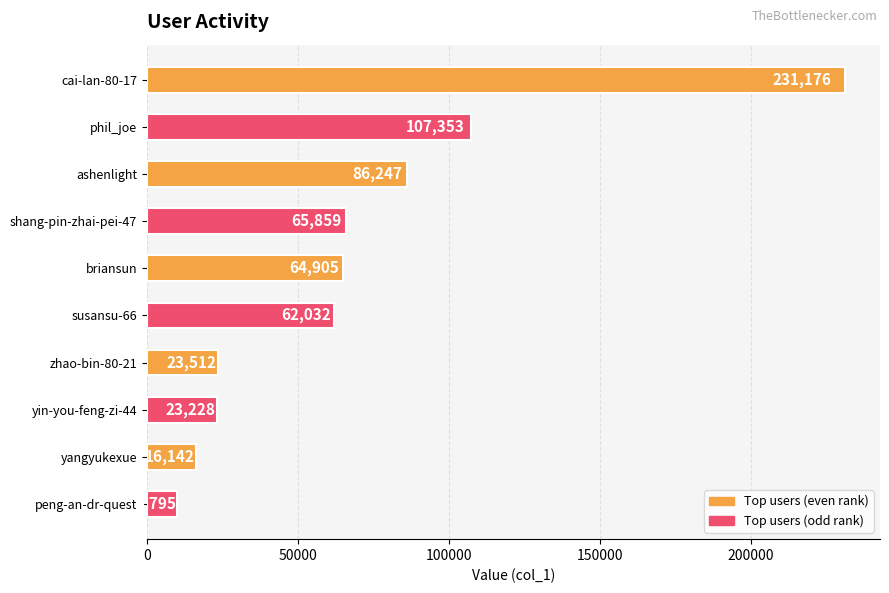

What is the change in value from phil_joe to susansu-66?

-45321